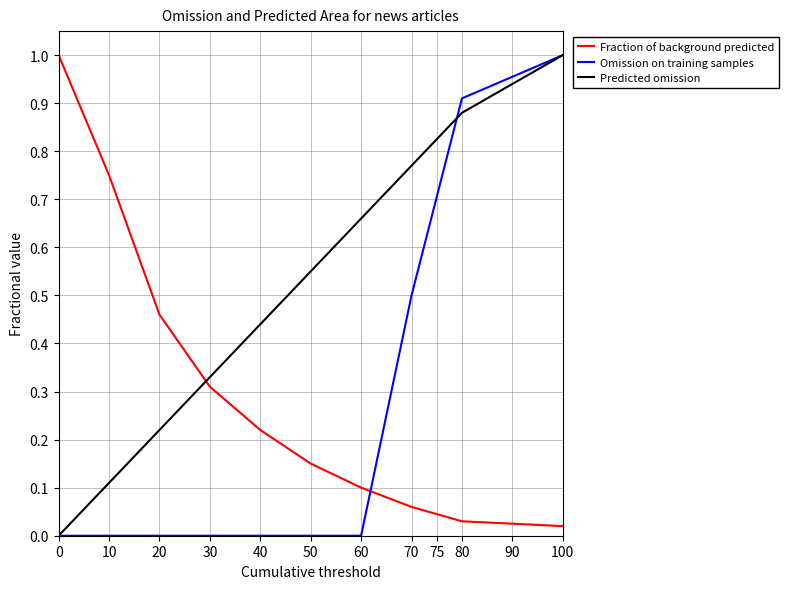

Rank the series at 30 from lowest to highest value.

Omission on training samples, Fraction of background predicted, Predicted omission